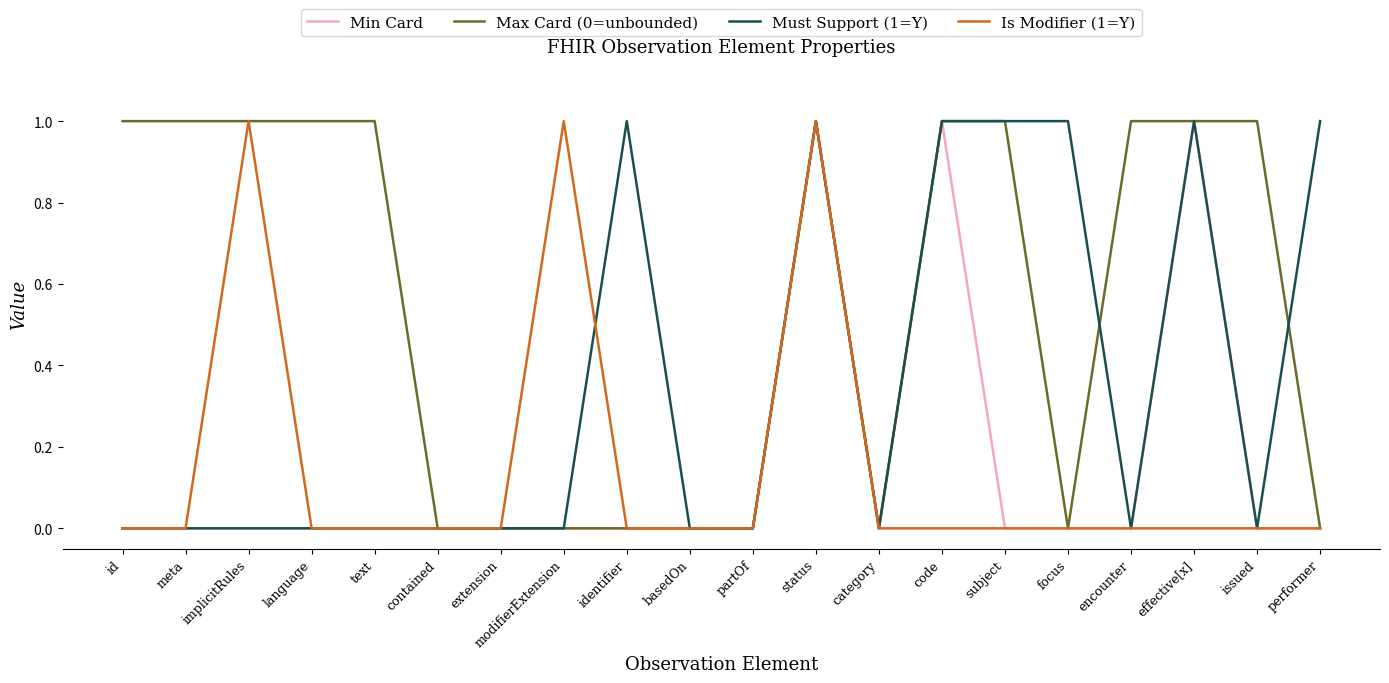

Which series changed the most between basedOn and focus?

Must Support (1=Y)